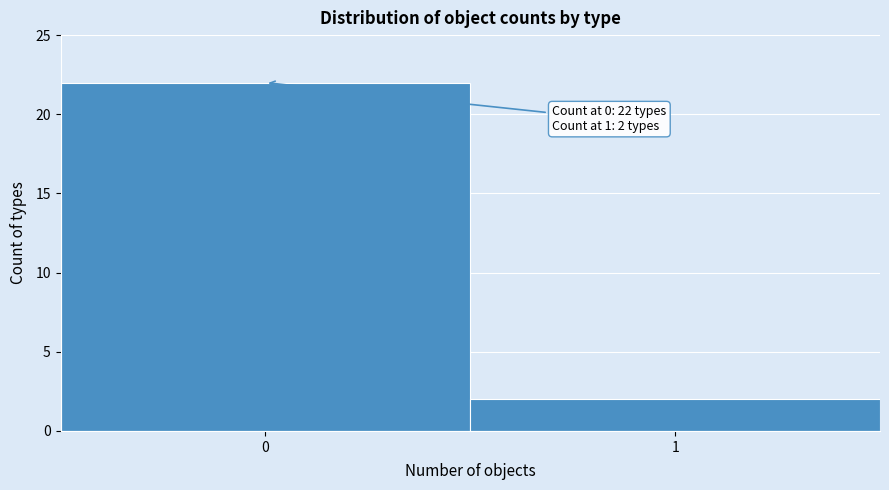

Reading right to left, transcribe all the data shown in this chart.

1=2	0=22